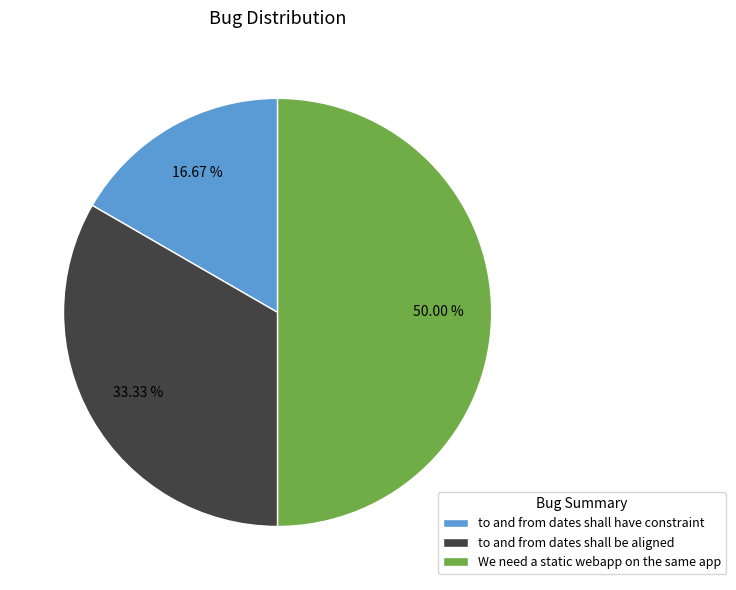

Is to and from dates shall have constraint the majority of the pie?

No